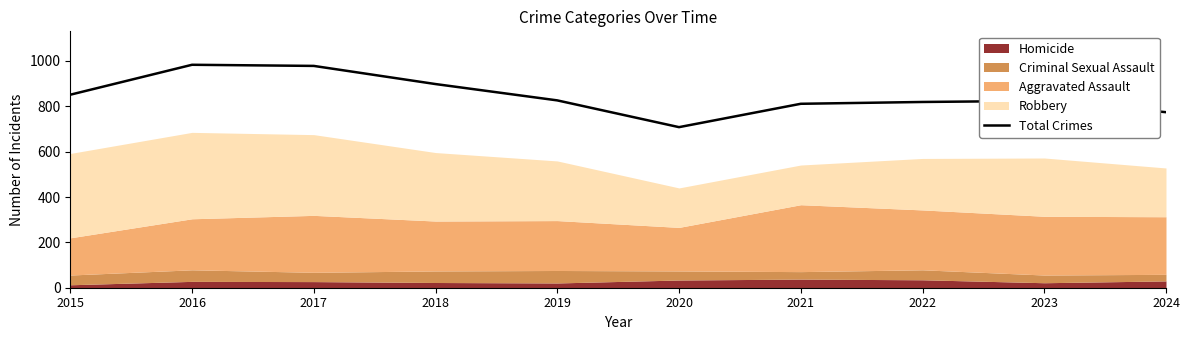

Which label corresponds to the smallest value in the chart?

2020